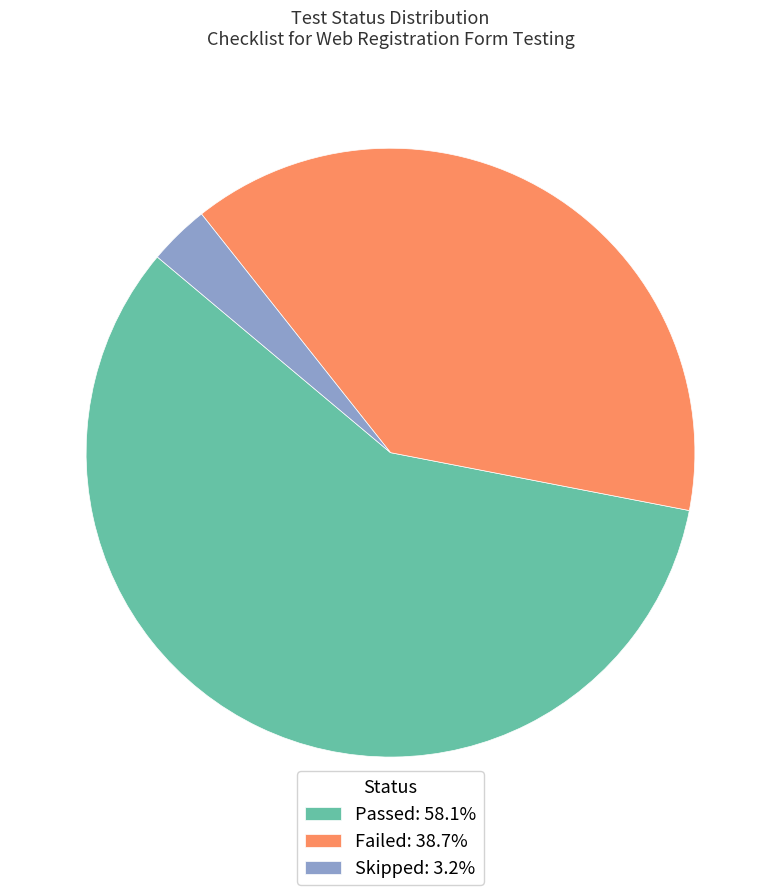

Is there any slice that represents more than half of the pie?

Yes